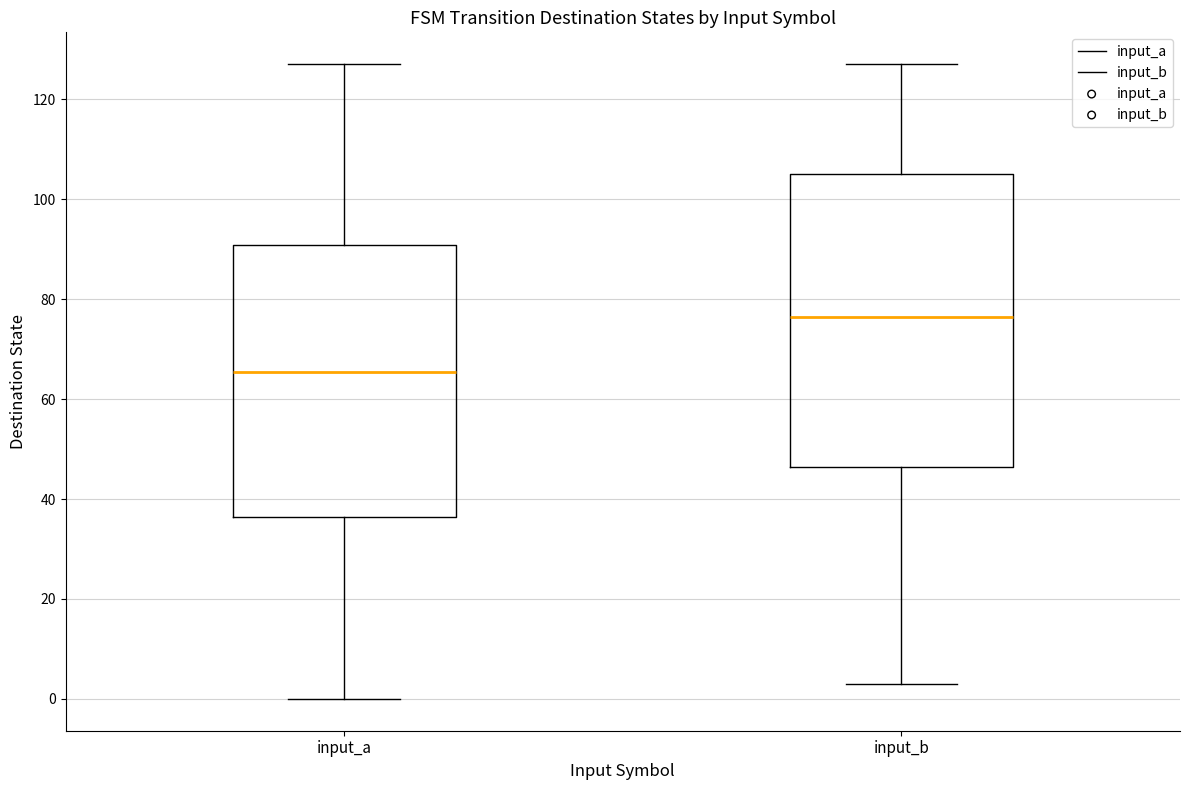

Where does the median line of the box for input_a sit on the y-axis? The values are not printed on the chart, so give them approximately, as read against the axis.

66